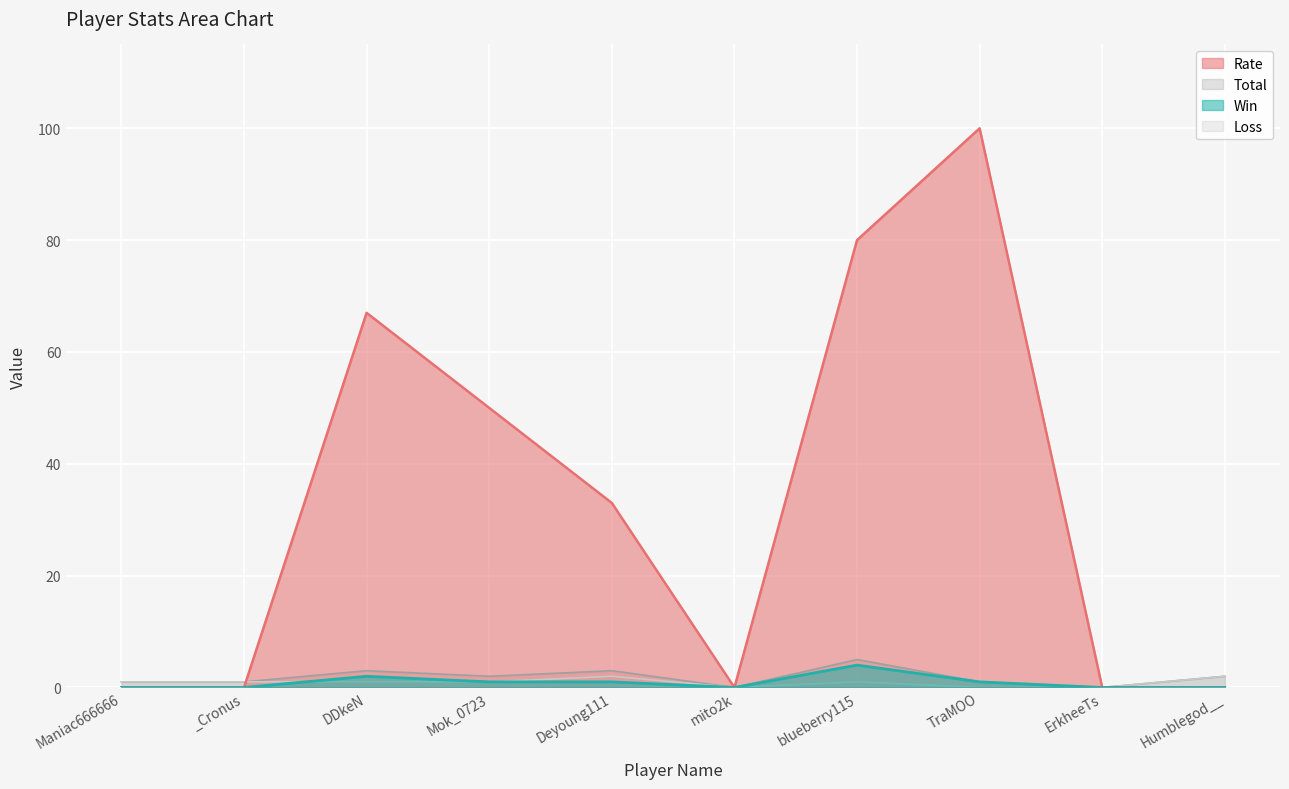

What is the label of the 1st point from the right?

Humblegod__